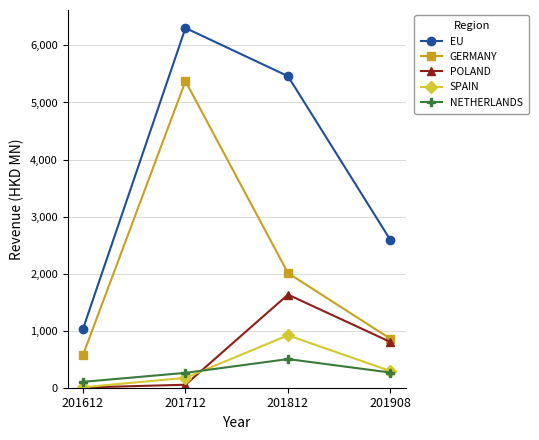

What is the value of the EU point at the 1st from the left?

1030.1